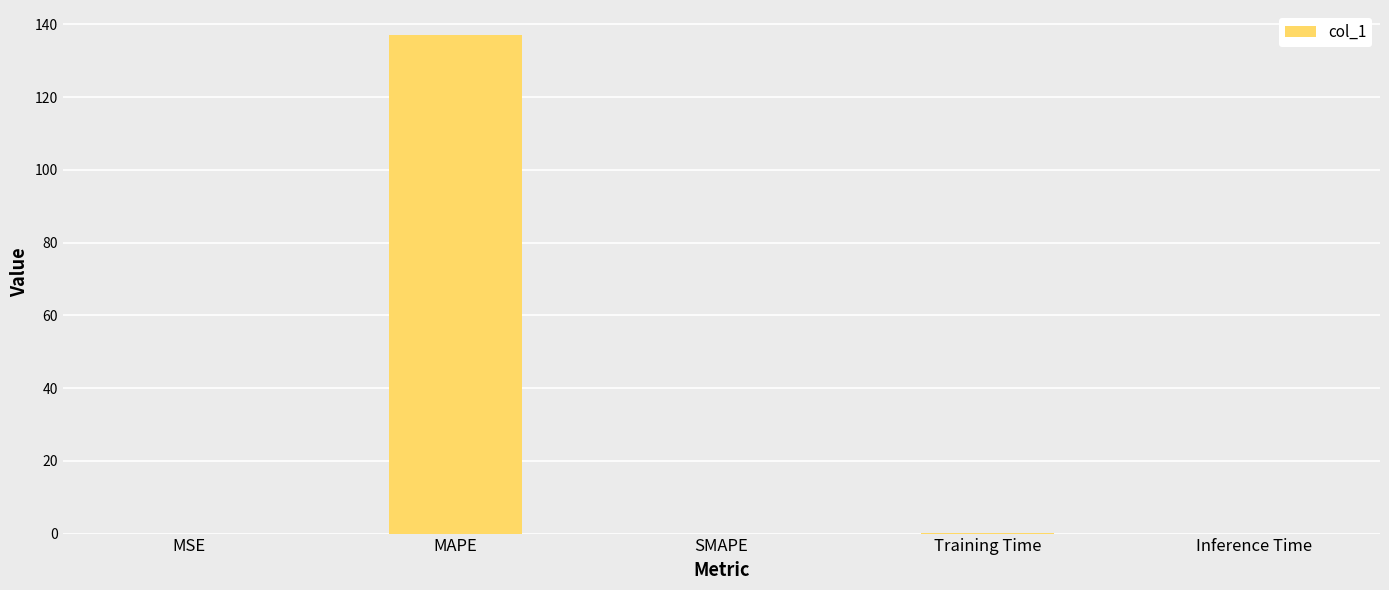

What is the sum of the values at SMAPE and MAPE?

137.1